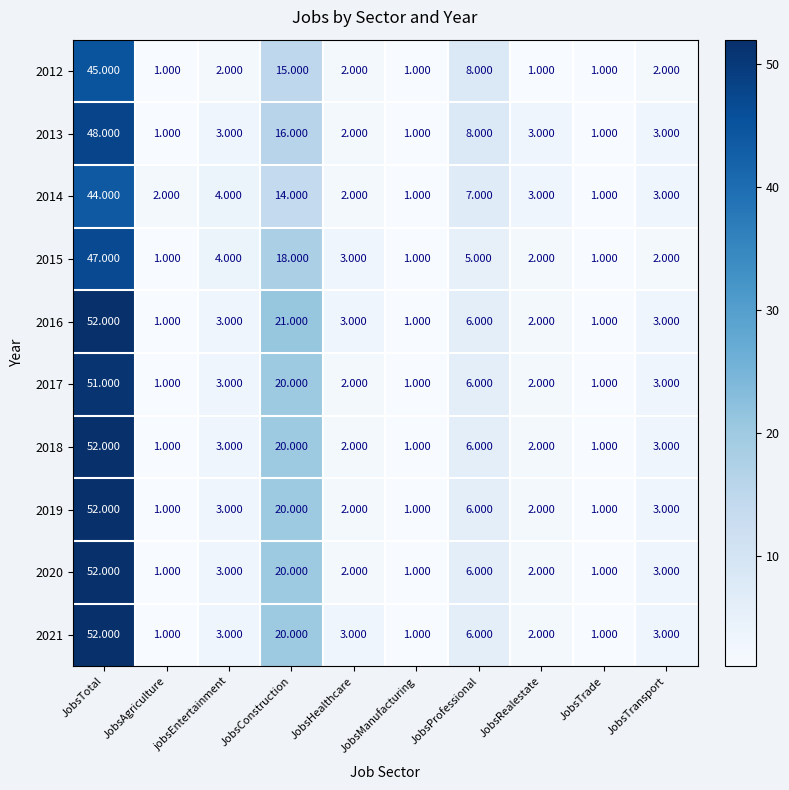

Which category has the highest value in the 2017 series?

JobsTotal